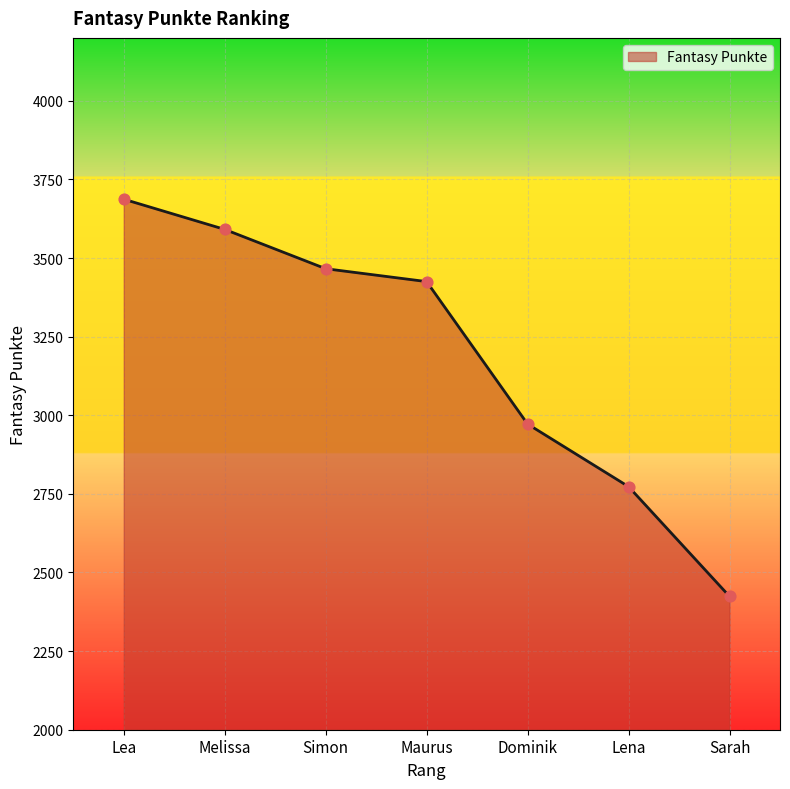

What is the change in value from Lea to Maurus?

-262